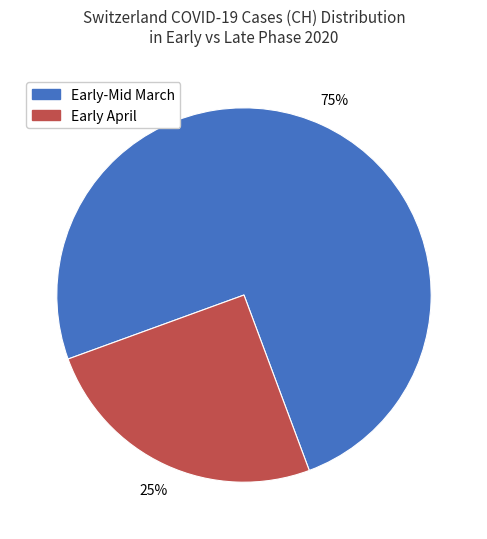

How many segments does this pie chart have?

2